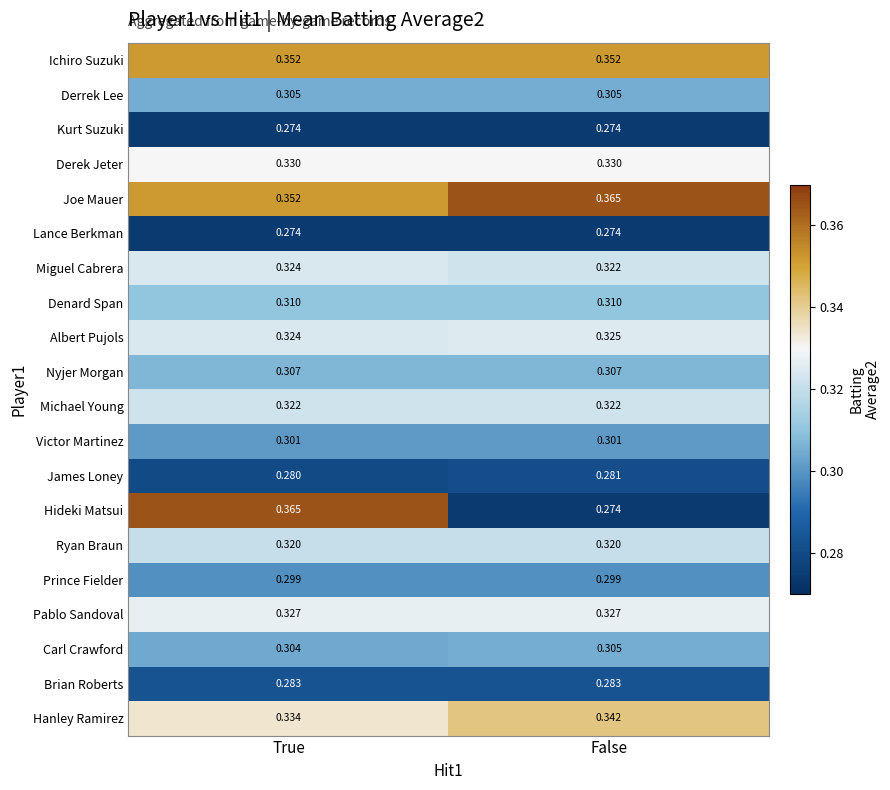

Rank the categories by Hanley Ramirez value from highest to lowest.

False, True